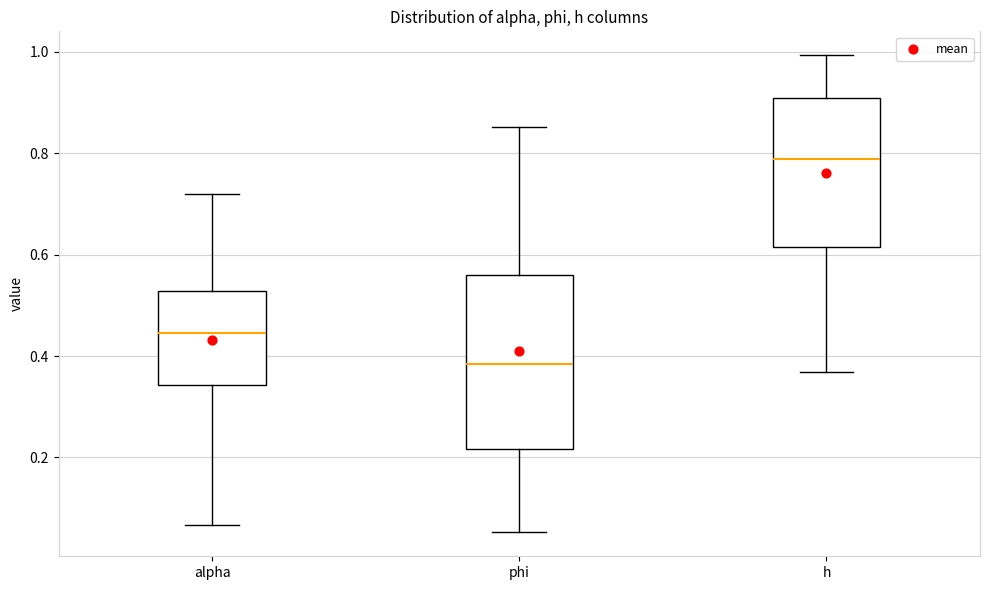

Which box is the tallest, from its lower edge to its upper edge?

phi